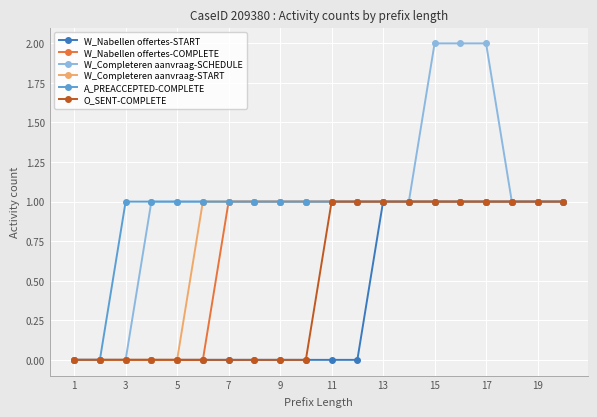

What is the value of the A_PREACCEPTED-COMPLETE point at the 14th from the left?

1